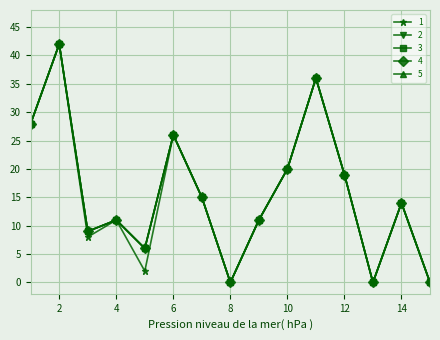

How many lines are shown in the chart?

5